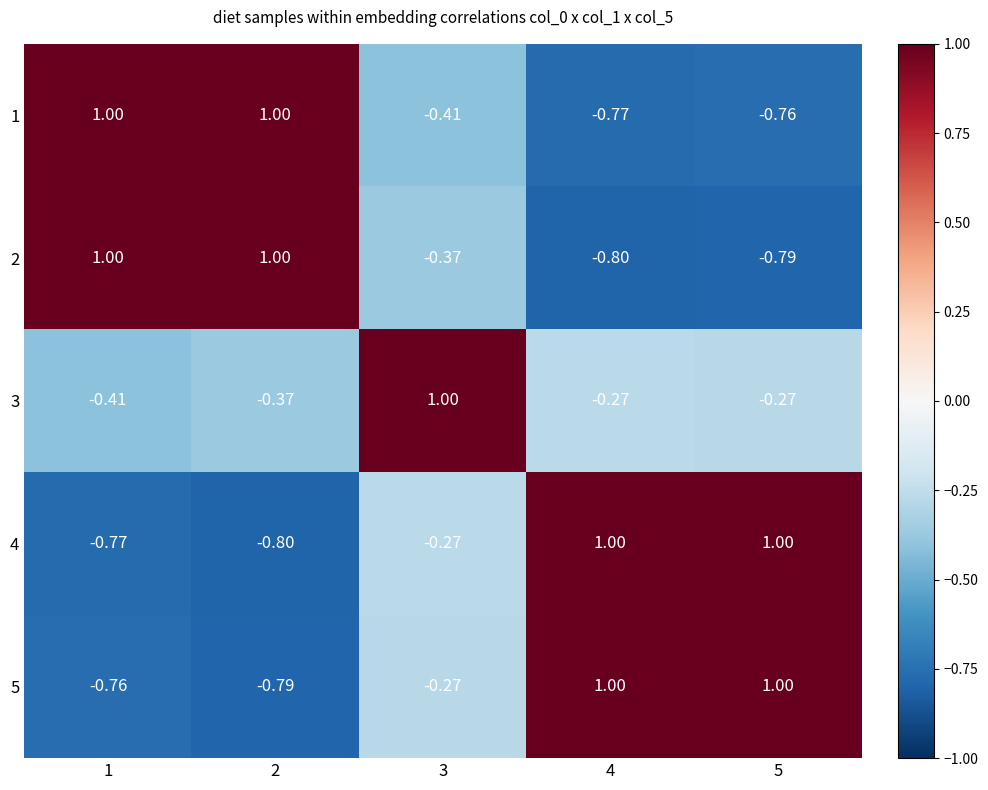

Is the value of 1 at 2 greater than the value of 2 at 4?

Yes